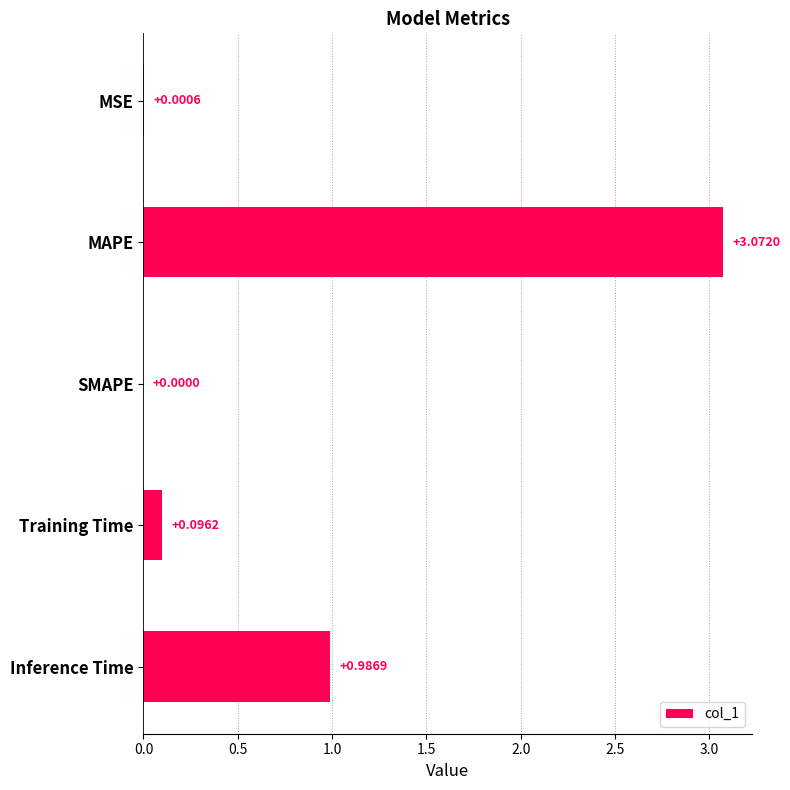

How many distinct data groups are displayed?

1